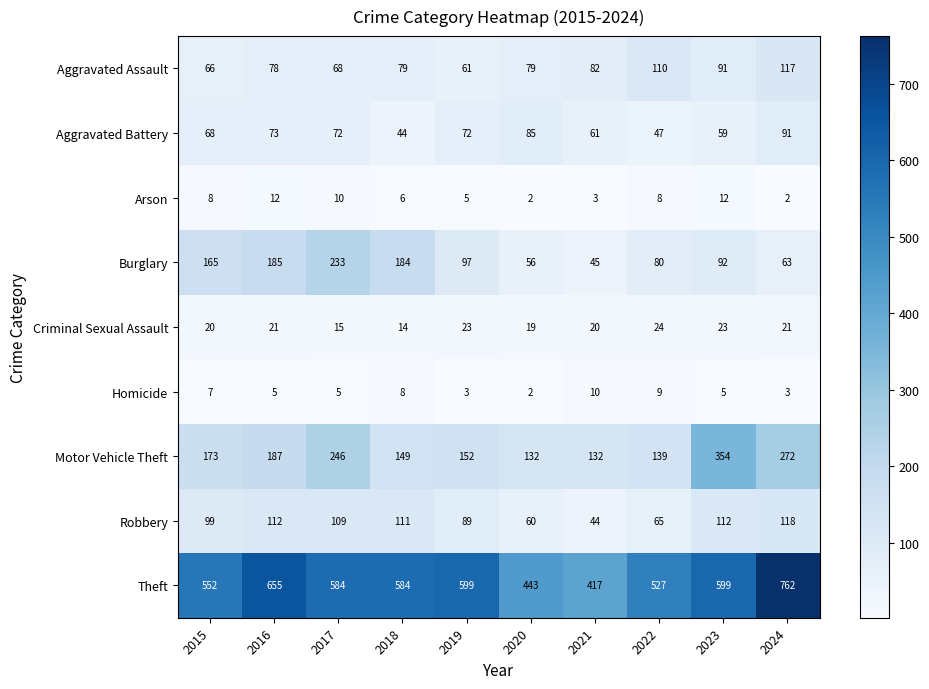

What is the sum of the Criminal Sexual Assault values at 2024 and 2018?

35